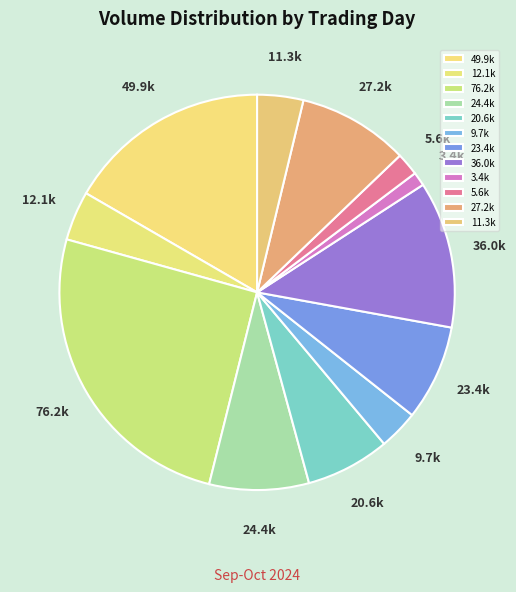

What is the largest slice in the pie chart?

76.2k